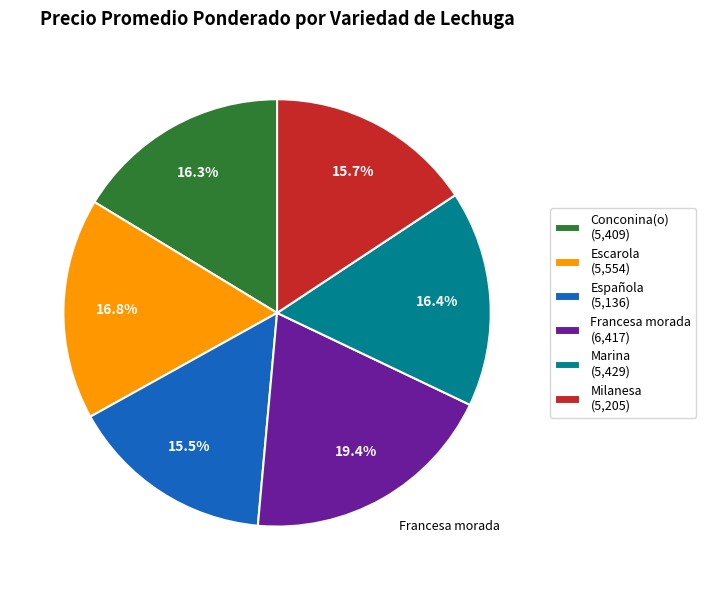

The Marina slice represents 23% of the pie. True or false?

False